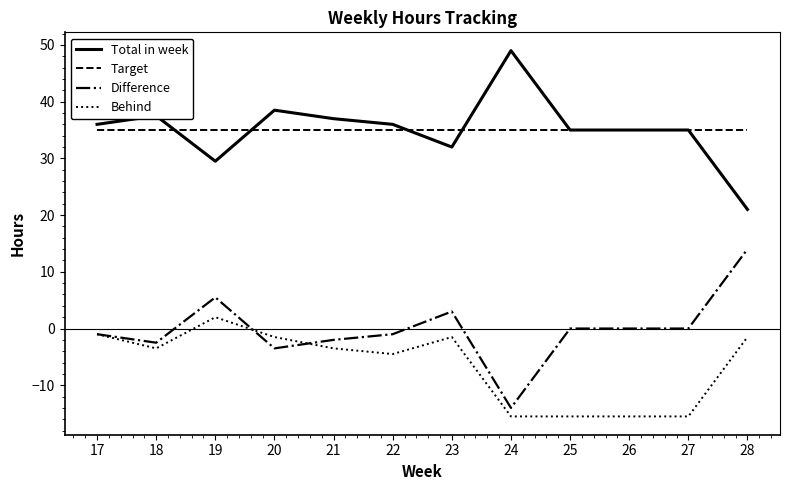

What is the total value across all series at 23?

68.5